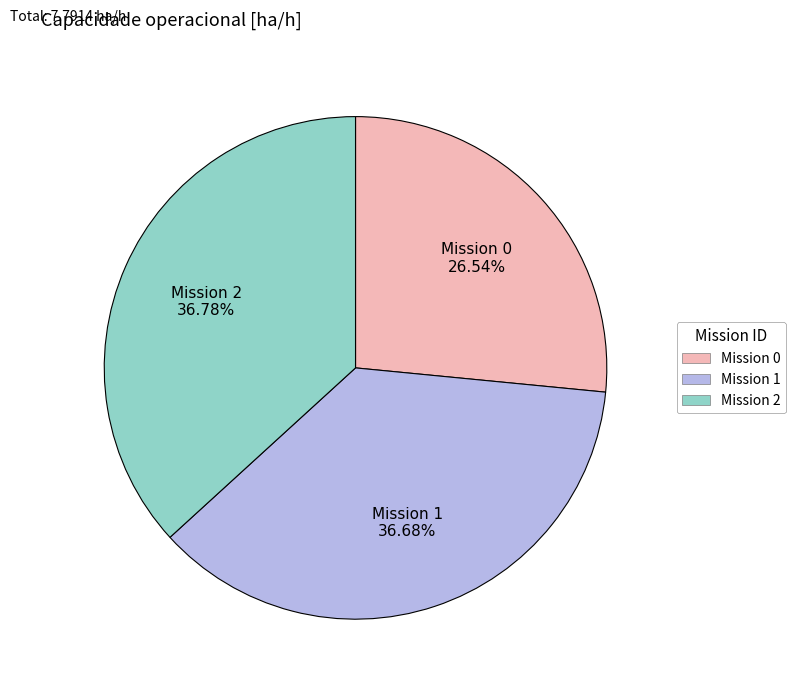

To the nearest percent, what is the difference between the largest and smallest slice percentages?

10%